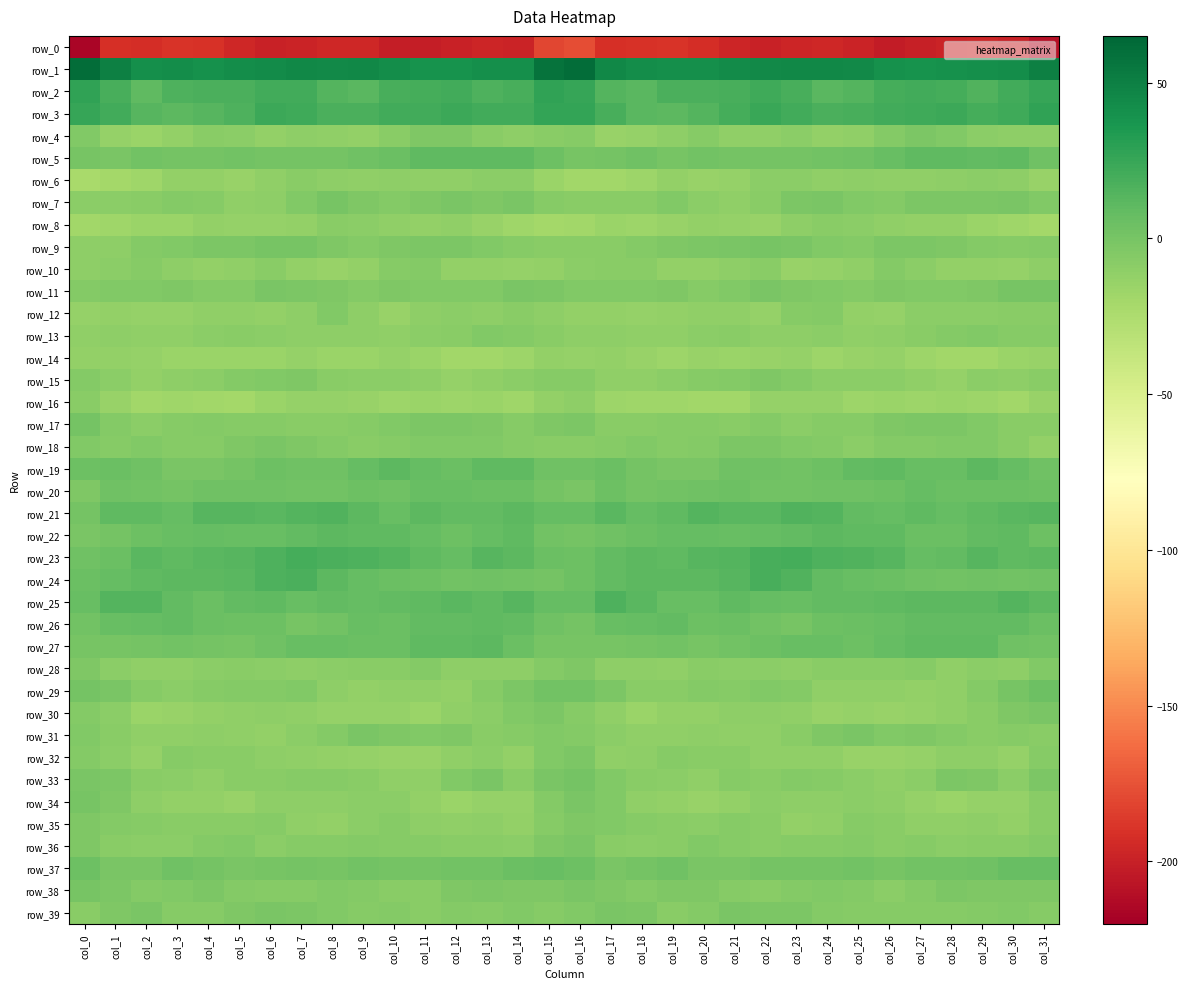

Reading left to right, transcribe all the data shown in this chart.

row_0: col_0=-216.1	col_1=-191.7	col_2=-193.0	col_3=-189.0	col_4=-190.8	col_5=-195.6	col_6=-199.7	col_7=-198.4	col_8=-196.3	col_9=-196.2	col_10=-201.7	col_11=-201.9	col_12=-199.8	col_13=-197.3	col_14=-198.4	col_15=-180.9	col_16=-177.5	col_17=-191.7	col_18=-190.7	col_19=-189.1	col_20=-192.7	col_21=-197.4	col_22=-199.7	col_23=-197.6	col_24=-195.5	col_25=-198.2	col_26=-202.7	col_27=-200.9	col_28=-198.6	col_29=-197.4	col_30=-199.2	col_31=-209.2
row_1: col_0=61.2	col_1=49.7	col_2=41.5	col_3=41.8	col_4=39.9	col_5=42.4	col_6=43.7	col_7=45.6	col_8=44.9	col_9=45.5	col_10=42.2	col_11=38.5	col_12=38.9	col_13=40.8	col_14=41.1	col_15=57.7	col_16=60.6	col_17=45.8	col_18=42.2	col_19=40.9	col_20=40.7	col_21=42.9	col_22=44.8	col_23=45.3	col_24=45.4	col_25=44.8	col_26=40.1	col_27=38.5	col_28=39.8	col_29=40.7	col_30=41.9	col_31=50.2
row_2: col_0=27.8	col_1=19.0	col_2=9.8	col_3=16.4	col_4=18.1	col_5=17.7	col_6=20.7	col_7=20.7	col_8=13.9	col_9=12.2	col_10=19.2	col_11=20.1	col_12=21.4	col_13=16.9	col_14=18.6	col_15=27.5	col_16=26.0	col_17=14.3	col_18=12.0	col_19=17.8	col_20=18.0	col_21=18.5	col_22=21.9	col_23=18.7	col_24=12.1	col_25=14.7	col_26=19.5	col_27=21.3	col_28=20.2	col_29=15.8	col_30=20.9	col_31=25.5
row_3: col_0=26.0	col_1=21.2	col_2=12.7	col_3=10.9	col_4=13.0	col_5=16.9	col_6=23.3	col_7=22.2	col_8=18.2	col_9=17.4	col_10=20.9	col_11=21.3	col_12=23.3	col_13=20.8	col_14=20.8	col_15=27.1	col_16=26.6	col_17=18.6	col_18=11.6	col_19=11.1	col_20=14.6	col_21=19.5	col_22=23.9	col_23=20.8	col_24=17.5	col_25=18.5	col_26=20.9	col_27=22.4	col_28=22.9	col_29=20.0	col_30=22.3	col_31=27.7
row_4: col_0=-4.6	col_1=-13.1	col_2=-15.2	col_3=-11.8	col_4=-7.5	col_5=-9.3	col_6=-12.1	col_7=-9.7	col_8=-11.7	col_9=-12.7	col_10=-7.6	col_11=-3.7	col_12=-3.3	col_13=-7.8	col_14=-10.5	col_15=-7.7	col_16=-7.3	col_17=-14.6	col_18=-13.5	col_19=-10.6	col_20=-6.9	col_21=-10.9	col_22=-11.6	col_23=-9.5	col_24=-12.7	col_25=-11.1	col_26=-6.0	col_27=-2.9	col_28=-4.6	col_29=-9.3	col_30=-10.7	col_31=-9.8
row_5: col_0=-0.7	col_1=-1.0	col_2=2.5	col_3=0.7	col_4=1.2	col_5=1.6	col_6=0.5	col_7=0.8	col_8=1.2	col_9=2.7	col_10=5.0	col_11=9.5	col_12=10.2	col_13=9.4	col_14=9.7	col_15=3.9	col_16=-0.6	col_17=0.6	col_18=2.7	col_19=-0.1	col_20=1.8	col_21=1.1	col_22=0.5	col_23=0.9	col_24=2.0	col_25=2.9	col_26=7.0	col_27=9.8	col_28=10.1	col_29=9.3	col_30=9.4	col_31=3.6
row_6: col_0=-22.5	col_1=-19.7	col_2=-18.1	col_3=-12.7	col_4=-12.7	col_5=-14.8	col_6=-10.7	col_7=-7.8	col_8=-10.2	col_9=-11.0	col_10=-10.5	col_11=-11.3	col_12=-11.0	col_13=-9.5	col_14=-9.0	col_15=-16.2	col_16=-19.3	col_17=-18.6	col_18=-16.3	col_19=-11.8	col_20=-14.1	col_21=-13.9	col_22=-8.8	col_23=-8.5	col_24=-11.0	col_25=-10.4	col_26=-11.0	col_27=-11.3	col_28=-10.7	col_29=-8.9	col_30=-9.8	col_31=-15.0
row_7: col_0=-8.5	col_1=-8.9	col_2=-7.9	col_3=-5.6	col_4=-6.5	col_5=-11.8	col_6=-9.9	col_7=-4.4	col_8=0.1	col_9=-3.8	col_10=-5.6	col_11=-3.5	col_12=-1.7	col_13=-3.4	col_14=-1.5	col_15=-6.3	col_16=-8.2	col_17=-7.8	col_18=-7.7	col_19=-4.9	col_20=-9.1	col_21=-11.6	col_22=-8.2	col_23=-2.1	col_24=-0.7	col_25=-5.0	col_26=-5.3	col_27=-2.3	col_28=-2.6	col_29=-2.7	col_30=-1.3	col_31=-4.9
row_8: col_0=-19.4	col_1=-18.4	col_2=-15.6	col_3=-15.7	col_4=-12.6	col_5=-13.5	col_6=-13.6	col_7=-12.4	col_8=-8.4	col_9=-8.9	col_10=-10.8	col_11=-12.9	col_12=-11.7	col_13=-14.6	col_14=-17.7	col_15=-20.5	col_16=-18.6	col_17=-16.0	col_18=-16.4	col_19=-14.3	col_20=-12.8	col_21=-13.1	col_22=-14.1	col_23=-10.6	col_24=-8.2	col_25=-9.5	col_26=-11.7	col_27=-12.3	col_28=-12.5	col_29=-15.9	col_30=-18.3	col_31=-20.3
row_9: col_0=-10.3	col_1=-9.6	col_2=-5.7	col_3=-4.5	col_4=-2.6	col_5=-1.9	col_6=-0.3	col_7=-0.6	col_8=-3.0	col_9=-5.8	col_10=-2.9	col_11=-2.1	col_12=-2.5	col_13=-4.3	col_14=-6.9	col_15=-8.4	col_16=-7.5	col_17=-7.7	col_18=-5.2	col_19=-3.8	col_20=-2.2	col_21=-1.2	col_22=-0.1	col_23=-1.4	col_24=-4.4	col_25=-5.3	col_26=-2.0	col_27=-2.1	col_28=-3.1	col_29=-5.2	col_30=-6.7	col_31=-5.6
row_10: col_0=-10.2	col_1=-9.5	col_2=-7.0	col_3=-10.7	col_4=-12.9	col_5=-11.3	col_6=-7.7	col_7=-11.9	col_8=-14.7	col_9=-12.9	col_10=-7.1	col_11=-6.2	col_12=-12.1	col_13=-12.1	col_14=-13.8	col_15=-12.1	col_16=-9.2	col_17=-8.4	col_18=-7.5	col_19=-12.6	col_20=-12.2	col_21=-10.1	col_22=-7.5	col_23=-14.6	col_24=-14.0	col_25=-11.4	col_26=-5.3	col_27=-8.7	col_28=-12.5	col_29=-12.4	col_30=-13.1	col_31=-10.4
row_11: col_0=-6.1	col_1=-4.5	col_2=-5.0	col_3=-3.6	col_4=-5.8	col_5=-6.2	col_6=-1.4	col_7=-2.8	col_8=-3.7	col_9=-5.5	col_10=-3.8	col_11=-4.2	col_12=-5.1	col_13=-5.0	col_14=-1.2	col_15=-2.2	col_16=-4.6	col_17=-4.9	col_18=-4.5	col_19=-3.8	col_20=-7.0	col_21=-4.1	col_22=-0.9	col_23=-3.7	col_24=-4.2	col_25=-5.2	col_26=-3.7	col_27=-4.8	col_28=-5.1	col_29=-3.8	col_30=0.0	col_31=0.4
row_12: col_0=-13.1	col_1=-12.4	col_2=-13.9	col_3=-13.1	col_4=-11.4	col_5=-11.1	col_6=-12.0	col_7=-9.8	col_8=-4.2	col_9=-9.9	col_10=-14.1	col_11=-9.9	col_12=-9.0	col_13=-10.0	col_14=-7.4	col_15=-10.0	col_16=-12.6	col_17=-12.9	col_18=-14.0	col_19=-12.3	col_20=-11.5	col_21=-10.8	col_22=-13.0	col_23=-6.3	col_24=-5.7	col_25=-12.0	col_26=-13.4	col_27=-8.9	col_28=-9.4	col_29=-9.3	col_30=-7.4	col_31=-8.4
row_13: col_0=-11.0	col_1=-9.9	col_2=-11.1	col_3=-11.6	col_4=-9.5	col_5=-8.2	col_6=-9.2	col_7=-10.3	col_8=-9.7	col_9=-10.2	col_10=-11.6	col_11=-8.8	col_12=-7.5	col_13=-4.3	col_14=-6.0	col_15=-8.3	col_16=-10.4	col_17=-10.4	col_18=-11.3	col_19=-11.4	col_20=-8.5	col_21=-8.2	col_22=-10.3	col_23=-10.1	col_24=-9.5	col_25=-11.1	col_26=-10.6	col_27=-8.5	col_28=-6.1	col_29=-4.4	col_30=-7.0	col_31=-6.3
row_14: col_0=-12.3	col_1=-12.1	col_2=-13.9	col_3=-15.8	col_4=-15.6	col_5=-15.3	col_6=-16.1	col_7=-13.1	col_8=-16.1	col_9=-15.5	col_10=-13.3	col_11=-15.6	col_12=-18.6	col_13=-19.5	col_14=-16.8	col_15=-12.9	col_16=-13.5	col_17=-12.9	col_18=-14.7	col_19=-16.4	col_20=-14.7	col_21=-16.0	col_22=-15.0	col_23=-13.7	col_24=-16.8	col_25=-14.5	col_26=-13.4	col_27=-17.1	col_28=-19.2	col_29=-19.0	col_30=-16.0	col_31=-15.1
row_15: col_0=-5.8	col_1=-8.5	col_2=-12.2	col_3=-9.6	col_4=-8.5	col_5=-5.8	col_6=-4.9	col_7=-3.6	col_8=-7.5	col_9=-8.8	col_10=-9.2	col_11=-10.3	col_12=-13.9	col_13=-10.8	col_14=-8.9	col_15=-6.6	col_16=-6.8	col_17=-10.7	col_18=-11.3	col_19=-9.4	col_20=-7.1	col_21=-5.7	col_22=-3.4	col_23=-5.2	col_24=-8.5	col_25=-8.8	col_26=-9.3	col_27=-11.6	col_28=-14.0	col_29=-9.4	col_30=-9.8	col_31=-7.9
row_16: col_0=-8.4	col_1=-14.7	col_2=-18.6	col_3=-18.0	col_4=-18.7	col_5=-19.8	col_6=-16.1	col_7=-13.4	col_8=-13.4	col_9=-15.0	col_10=-16.7	col_11=-15.9	col_12=-16.4	col_13=-15.3	col_14=-18.1	col_15=-12.4	col_16=-10.7	col_17=-17.3	col_18=-18.1	col_19=-18.1	col_20=-19.1	col_21=-19.4	col_22=-13.8	col_23=-14.0	col_24=-13.2	col_25=-16.4	col_26=-15.8	col_27=-16.6	col_28=-15.6	col_29=-16.4	col_30=-19.2	col_31=-14.9
row_17: col_0=0.8	col_1=-5.4	col_2=-9.5	col_3=-7.1	col_4=-5.9	col_5=-7.3	col_6=-6.3	col_7=-8.2	col_8=-7.5	col_9=-6.6	col_10=-4.4	col_11=-2.3	col_12=-2.0	col_13=-3.6	col_14=-6.4	col_15=-3.9	col_16=-2.5	col_17=-8.2	col_18=-8.3	col_19=-6.6	col_20=-6.3	col_21=-7.6	col_22=-6.2	col_23=-8.9	col_24=-6.8	col_25=-6.3	col_26=-2.9	col_27=-2.5	col_28=-2.2	col_29=-4.5	col_30=-7.7	col_31=-8.5
row_18: col_0=-5.0	col_1=-7.0	col_2=-5.1	col_3=-6.3	col_4=-6.3	col_5=-3.9	col_6=-1.4	col_7=-3.9	col_8=-5.2	col_9=-8.2	col_10=-6.7	col_11=-4.8	col_12=-4.8	col_13=-4.7	col_14=-6.3	col_15=-7.7	col_16=-8.1	col_17=-6.5	col_18=-4.9	col_19=-6.9	col_20=-6.1	col_21=-2.0	col_22=-2.5	col_23=-4.6	col_24=-6.0	col_25=-8.8	col_26=-5.3	col_27=-5.2	col_28=-4.3	col_29=-5.0	col_30=-8.2	col_31=-12.4
row_19: col_0=4.1	col_1=5.1	col_2=3.0	col_3=-0.9	col_4=-1.6	col_5=1.0	col_6=4.4	col_7=2.9	col_8=3.2	col_9=7.1	col_10=10.5	col_11=7.3	col_12=6.0	col_13=9.4	col_14=9.9	col_15=2.9	col_16=3.0	col_17=5.0	col_18=1.2	col_19=-1.3	col_20=-1.4	col_21=3.1	col_22=3.7	col_23=2.6	col_24=4.1	col_25=8.9	col_26=9.5	col_27=6.7	col_28=6.6	col_29=11.1	col_30=7.2	col_31=3.4
row_20: col_0=-3.5	col_1=3.2	col_2=2.6	col_3=0.5	col_4=3.1	col_5=3.5	col_6=3.4	col_7=1.7	col_8=2.6	col_9=3.8	col_10=2.7	col_11=6.6	col_12=6.8	col_13=5.5	col_14=5.6	col_15=1.1	col_16=-1.0	col_17=4.4	col_18=1.0	col_19=1.7	col_20=3.2	col_21=3.9	col_22=2.4	col_23=1.9	col_24=3.2	col_25=3.4	col_26=3.8	col_27=7.5	col_28=5.8	col_29=5.7	col_30=5.4	col_31=4.2
row_21: col_0=1.1	col_1=9.8	col_2=9.8	col_3=8.2	col_4=13.7	col_5=12.8	col_6=11.6	col_7=14.4	col_8=16.0	col_9=10.6	col_10=6.7	col_11=10.7	col_12=8.4	col_13=9.1	col_14=10.5	col_15=7.7	col_16=7.6	col_17=11.8	col_18=7.9	col_19=10.2	col_20=14.1	col_21=12.2	col_22=12.2	col_23=15.6	col_24=14.5	col_25=8.4	col_26=8.1	col_27=10.3	col_28=7.8	col_29=10.0	col_30=11.7	col_31=13.6
row_22: col_0=-1.3	col_1=0.6	col_2=4.5	col_3=6.7	col_4=8.2	col_5=6.3	col_6=6.6	col_7=8.6	col_8=10.5	col_9=10.4	col_10=9.4	col_11=7.2	col_12=4.1	col_13=7.6	col_14=10.1	col_15=2.2	col_16=0.5	col_17=2.7	col_18=5.0	col_19=7.4	col_20=7.7	col_21=6.2	col_22=7.7	col_23=9.1	col_24=11.1	col_25=9.6	col_26=9.4	col_27=5.2	col_28=5.0	col_29=9.1	col_30=9.7	col_31=4.1
row_23: col_0=3.6	col_1=5.8	col_2=11.8	col_3=10.1	col_4=12.1	col_5=13.7	col_6=16.7	col_7=19.7	col_8=18.0	col_9=16.2	col_10=14.7	col_11=9.6	col_12=7.3	col_13=12.8	col_14=11.0	col_15=5.7	col_16=4.1	col_17=9.3	col_18=10.8	col_19=10.3	col_20=13.1	col_21=14.2	col_22=18.6	col_23=19.5	col_24=16.9	col_25=15.9	col_26=13.4	col_27=7.5	col_28=9.3	col_29=13.3	col_30=10.3	col_31=11.0
row_24: col_0=5.1	col_1=7.7	col_2=10.2	col_3=11.2	col_4=11.1	col_5=12.2	col_6=16.8	col_7=17.3	col_8=11.1	col_9=7.2	col_10=5.7	col_11=4.1	col_12=2.6	col_13=3.3	col_14=1.7	col_15=0.7	col_16=4.6	col_17=9.0	col_18=10.6	col_19=11.3	col_20=11.2	col_21=13.4	col_22=18.3	col_23=15.4	col_24=9.1	col_25=6.5	col_26=5.2	col_27=3.5	col_28=2.7	col_29=3.3	col_30=2.0	col_31=3.2
row_25: col_0=6.5	col_1=14.5	col_2=14.9	col_3=8.4	col_4=5.8	col_5=9.0	col_6=9.5	col_7=6.2	col_8=8.3	col_9=8.1	col_10=9.2	col_11=10.3	col_12=11.8	col_13=10.1	col_14=12.8	col_15=7.3	col_16=8.2	col_17=16.2	col_18=12.5	col_19=6.6	col_20=6.8	col_21=9.9	col_22=8.1	col_23=6.5	col_24=8.5	col_25=8.4	col_26=9.6	col_27=11.4	col_28=10.9	col_29=10.8	col_30=13.9	col_31=10.8
row_26: col_0=2.5	col_1=6.4	col_2=7.5	col_3=8.8	col_4=5.8	col_5=4.9	col_6=4.2	col_7=-0.5	col_8=2.5	col_9=6.1	col_10=5.5	col_11=8.7	col_12=9.2	col_13=9.6	col_14=8.6	col_15=3.2	col_16=1.5	col_17=7.1	col_18=8.1	col_19=8.3	col_20=4.5	col_21=5.7	col_22=1.7	col_23=-0.4	col_24=4.8	col_25=5.8	col_26=6.7	col_27=9.0	col_28=9.3	col_29=9.3	col_30=9.0	col_31=5.8
row_27: col_0=0.1	col_1=-0.5	col_2=1.0	col_3=1.7	col_4=0.9	col_5=0.3	col_6=3.6	col_7=6.0	col_8=6.9	col_9=5.0	col_10=5.9	col_11=9.8	col_12=9.4	col_13=11.3	col_14=5.3	col_15=-0.1	col_16=-0.4	col_17=-0.0	col_18=1.3	col_19=1.7	col_20=0.2	col_21=1.7	col_22=4.4	col_23=6.7	col_24=6.4	col_25=4.6	col_26=7.7	col_27=9.5	col_28=10.0	col_29=10.3	col_30=2.8	col_31=1.9
row_28: col_0=-3.7	col_1=-9.2	col_2=-11.3	col_3=-10.8	col_4=-9.2	col_5=-8.3	col_6=-9.5	col_7=-10.4	col_8=-8.7	col_9=-7.5	col_10=-8.4	col_11=-5.9	col_12=-10.0	col_13=-9.9	col_14=-9.8	col_15=-5.3	col_16=-3.3	col_17=-10.3	col_18=-10.6	col_19=-10.7	col_20=-8.3	col_21=-8.8	col_22=-9.6	col_23=-10.3	col_24=-7.5	col_25=-8.3	col_26=-7.5	col_27=-6.9	col_28=-11.1	col_29=-9.1	col_30=-10.4	col_31=-4.6
row_29: col_0=0.9	col_1=-1.5	col_2=-6.8	col_3=-9.1	col_4=-6.6	col_5=-6.1	col_6=-6.2	col_7=-4.1	col_8=-10.3	col_9=-11.9	col_10=-10.8	col_11=-11.6	col_12=-12.9	col_13=-7.3	col_14=-2.1	col_15=1.6	col_16=1.6	col_17=-2.8	col_18=-8.0	col_19=-8.5	col_20=-5.9	col_21=-6.8	col_22=-4.4	col_23=-5.9	col_24=-11.8	col_25=-11.5	col_26=-10.9	col_27=-12.8	col_28=-11.4	col_29=-5.2	col_30=-0.5	col_31=4.2
row_30: col_0=-6.1	col_1=-9.2	col_2=-15.4	col_3=-14.1	col_4=-11.9	col_5=-11.2	col_6=-10.1	col_7=-11.1	col_8=-13.5	col_9=-13.7	col_10=-13.5	col_11=-15.4	col_12=-11.6	col_13=-9.2	col_14=-4.6	col_15=-2.3	col_16=-6.5	col_17=-11.1	col_18=-15.6	col_19=-12.7	col_20=-12.1	col_21=-10.4	col_22=-10.3	col_23=-11.5	col_24=-14.3	col_25=-13.1	col_26=-15.0	col_27=-14.0	col_28=-10.9	col_29=-7.8	col_30=-3.1	col_31=-0.7
row_31: col_0=-4.3	col_1=-7.8	col_2=-11.3	col_3=-11.1	col_4=-10.2	col_5=-10.8	col_6=-12.1	col_7=-8.7	col_8=-5.8	col_9=-1.6	col_10=-3.5	col_11=-5.0	col_12=-4.0	col_13=-7.6	col_14=-7.2	col_15=-4.7	col_16=-5.5	col_17=-8.9	col_18=-11.1	col_19=-11.0	col_20=-10.0	col_21=-11.7	col_22=-11.0	col_23=-7.7	col_24=-4.0	col_25=-1.6	col_26=-4.9	col_27=-4.0	col_28=-5.3	col_29=-7.9	col_30=-7.3	col_31=-7.7
row_32: col_0=-5.3	col_1=-9.1	col_2=-13.0	col_3=-7.2	col_4=-7.8	col_5=-7.5	col_6=-9.9	col_7=-11.1	col_8=-11.9	col_9=-13.1	col_10=-14.5	col_11=-14.4	col_12=-11.8	col_13=-9.0	col_14=-12.8	col_15=-4.2	col_16=-2.9	col_17=-10.9	col_18=-10.6	col_19=-7.0	col_20=-7.5	col_21=-8.2	col_22=-10.7	col_23=-11.4	col_24=-11.8	col_25=-14.3	col_26=-14.2	col_27=-13.7	col_28=-10.2	col_29=-10.2	col_30=-13.0	col_31=-6.7
row_33: col_0=-0.9	col_1=-2.7	col_2=-8.2	col_3=-8.6	col_4=-11.3	col_5=-8.3	col_6=-7.5	col_7=-6.9	col_8=-6.3	col_9=-8.1	col_10=-11.0	col_11=-10.9	col_12=-4.5	col_13=-1.7	col_14=-7.8	col_15=-1.7	col_16=1.4	col_17=-4.3	col_18=-8.3	col_19=-9.5	col_20=-11.0	col_21=-7.1	col_22=-8.1	col_23=-5.7	col_24=-6.9	col_25=-9.2	col_26=-11.8	col_27=-8.7	col_28=-2.6	col_29=-3.5	col_30=-8.8	col_31=-2.1
row_34: col_0=0.4	col_1=-3.1	col_2=-10.2	col_3=-12.4	col_4=-12.9	col_5=-14.2	col_6=-9.7	col_7=-10.0	col_8=-10.3	col_9=-8.9	col_10=-8.9	col_11=-12.1	col_12=-15.4	col_13=-13.5	col_14=-13.3	col_15=-5.2	col_16=-1.3	col_17=-4.9	col_18=-11.6	col_19=-11.9	col_20=-14.1	col_21=-12.6	col_22=-9.5	col_23=-10.1	col_24=-9.7	col_25=-8.9	col_26=-9.9	col_27=-13.6	col_28=-15.2	col_29=-13.1	col_30=-13.0	col_31=-8.3
row_35: col_0=-3.7	col_1=-5.1	col_2=-6.9	col_3=-8.0	col_4=-8.3	col_5=-8.0	col_6=-6.9	col_7=-11.5	col_8=-12.5	col_9=-8.8	col_10=-6.8	col_11=-10.6	col_12=-11.7	col_13=-9.7	col_14=-12.2	col_15=-7.2	col_16=-3.7	col_17=-4.9	col_18=-7.3	col_19=-8.0	col_20=-8.6	col_21=-7.0	col_22=-8.0	col_23=-12.7	col_24=-11.6	col_25=-7.3	col_26=-8.5	col_27=-11.2	col_28=-11.1	col_29=-10.1	col_30=-12.8	col_31=-7.9
row_36: col_0=-3.3	col_1=-7.5	col_2=-9.1	col_3=-8.8	col_4=-6.1	col_5=-5.1	col_6=-9.0	col_7=-7.0	col_8=-7.0	col_9=-5.7	col_10=-6.4	col_11=-7.2	col_12=-8.2	col_13=-8.3	col_14=-8.5	col_15=-3.4	col_16=-1.7	col_17=-7.6	col_18=-9.1	col_19=-8.1	col_20=-4.8	col_21=-6.9	col_22=-7.6	col_23=-7.2	col_24=-6.8	col_25=-5.4	col_26=-7.4	col_27=-6.8	col_28=-8.8	col_29=-8.2	col_30=-8.2	col_31=-6.2
row_37: col_0=3.8	col_1=-0.9	col_2=-1.3	col_3=3.2	col_4=1.0	col_5=-1.7	col_6=0.1	col_7=1.2	col_8=0.3	col_9=2.4	col_10=0.6	col_11=0.7	col_12=2.2	col_13=2.4	col_14=5.1	col_15=7.0	col_16=4.8	col_17=-1.4	col_18=0.5	col_19=3.4	col_20=-0.8	col_21=-1.1	col_22=1.0	col_23=0.9	col_24=0.9	col_25=2.4	col_26=-0.3	col_27=1.6	col_28=2.2	col_29=3.1	col_30=6.6	col_31=6.6
row_38: col_0=0.2	col_1=-2.5	col_2=-5.3	col_3=-4.4	col_4=-2.3	col_5=-5.8	col_6=-7.0	col_7=-6.5	col_8=-4.4	col_9=-5.3	col_10=-7.5	col_11=-7.6	col_12=-3.1	col_13=-2.9	col_14=-3.7	col_15=-4.0	col_16=-0.9	col_17=-3.4	col_18=-5.6	col_19=-3.3	col_20=-3.0	col_21=-6.5	col_22=-7.5	col_23=-5.2	col_24=-4.6	col_25=-6.0	col_26=-8.5	col_27=-5.5	col_28=-2.7	col_29=-3.2	col_30=-3.9	col_31=-3.3
row_39: col_0=-8.0	col_1=-3.7	col_2=-1.2	col_3=-6.3	col_4=-6.8	col_5=-3.9	col_6=-0.7	col_7=-2.5	col_8=-4.1	col_9=-6.7	col_10=-5.9	col_11=-7.7	col_12=-6.2	col_13=-6.7	col_14=-5.0	col_15=-6.8	col_16=-4.8	col_17=-1.8	col_18=-2.7	col_19=-7.5	col_20=-6.0	col_21=-1.8	col_22=-1.9	col_23=-2.8	col_24=-5.6	col_25=-6.4	col_26=-6.7	col_27=-7.1	col_28=-6.5	col_29=-6.1	col_30=-4.8	col_31=-6.4